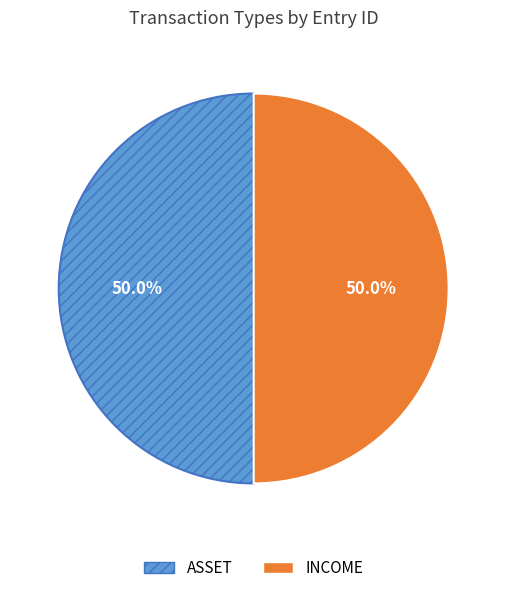

Count the number of slices in the pie.

2